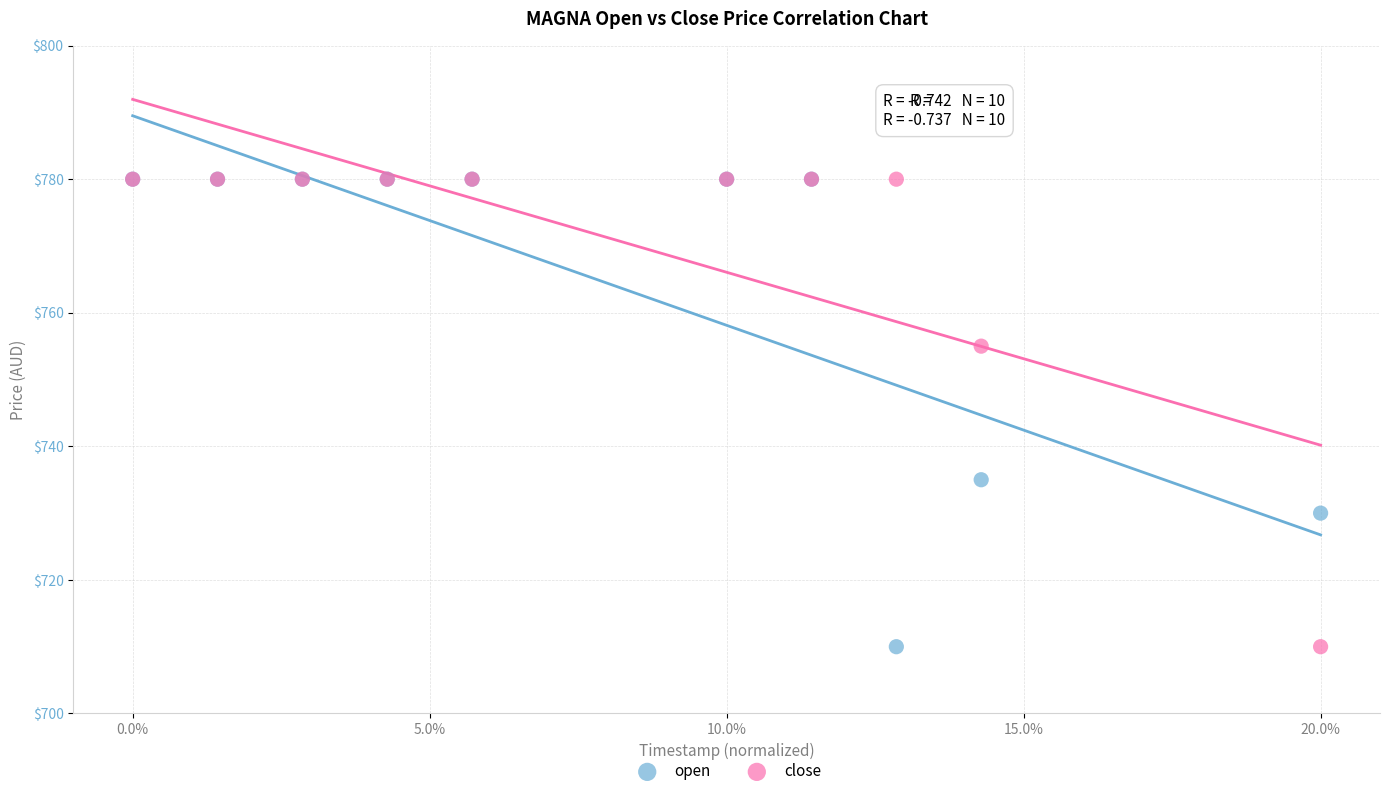

What are all the series names shown in the legend?

open, close